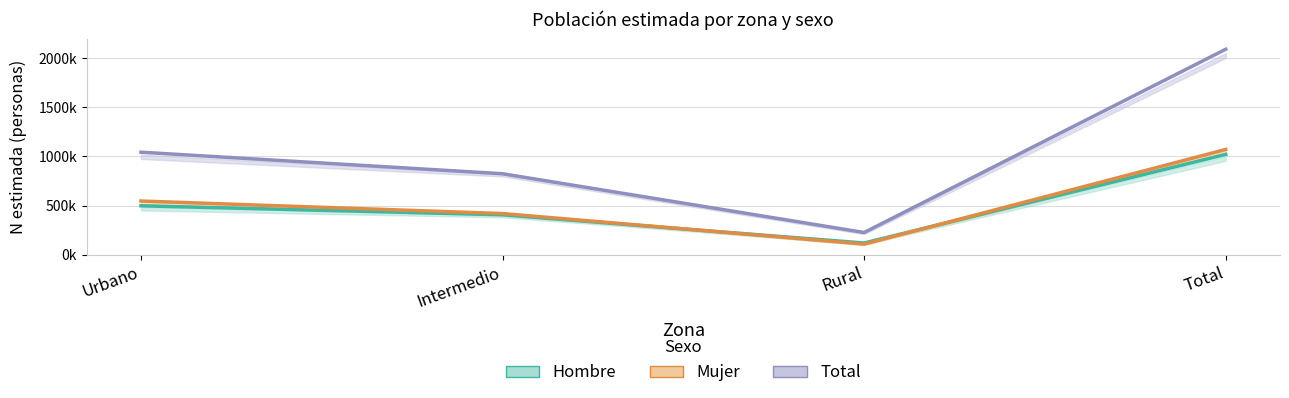

True or false: Total N estimada and Hombre N estimada cross at least once.

False